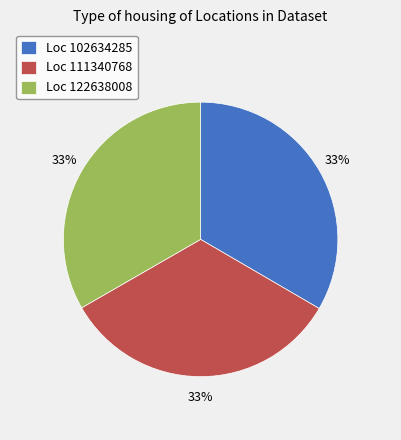

Is it true that Loc 102634285 is 22% of the pie?

False